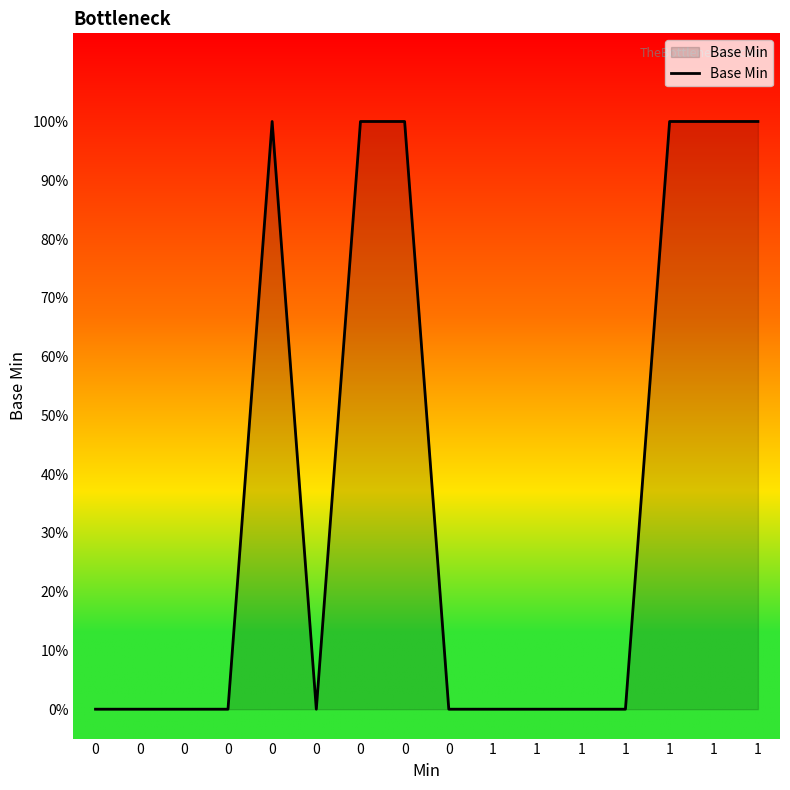

Is it true that the value at 0 is 1?

False